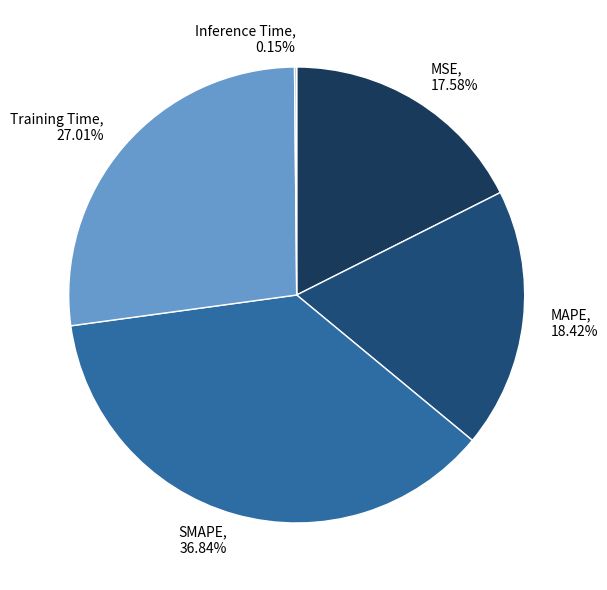

Does Training Time account for over 50% of the chart?

No